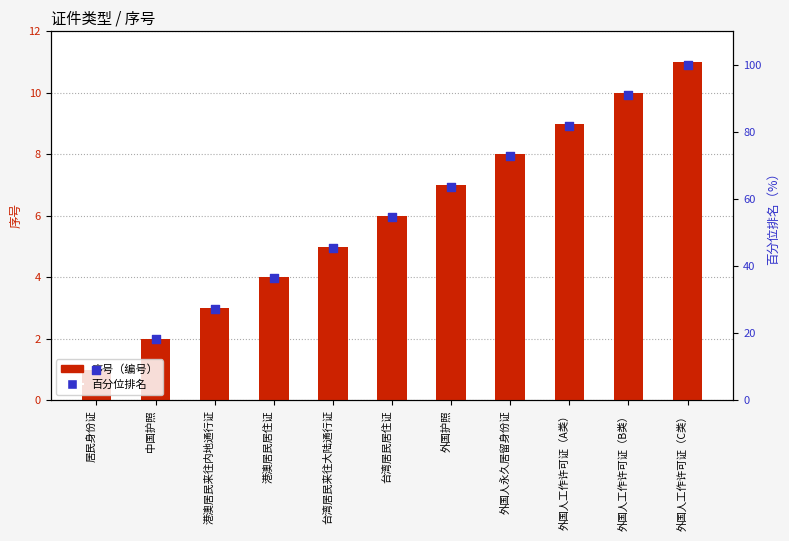

Which series contains the lowest Y value?

序号（编号）